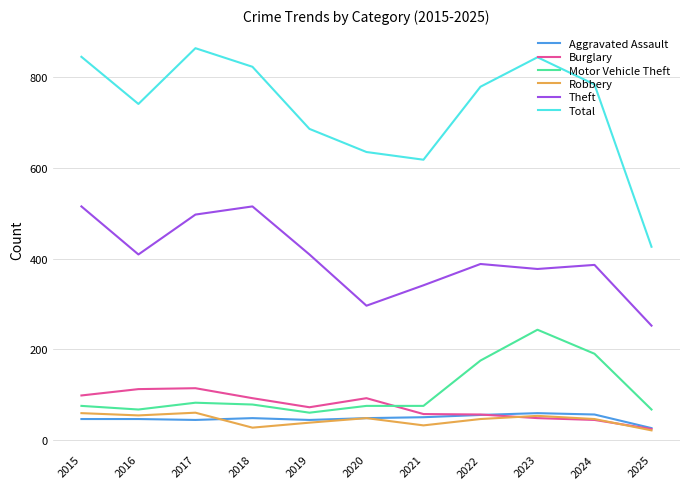

Between 2015 and 2021, which series saw the biggest shift?

Total